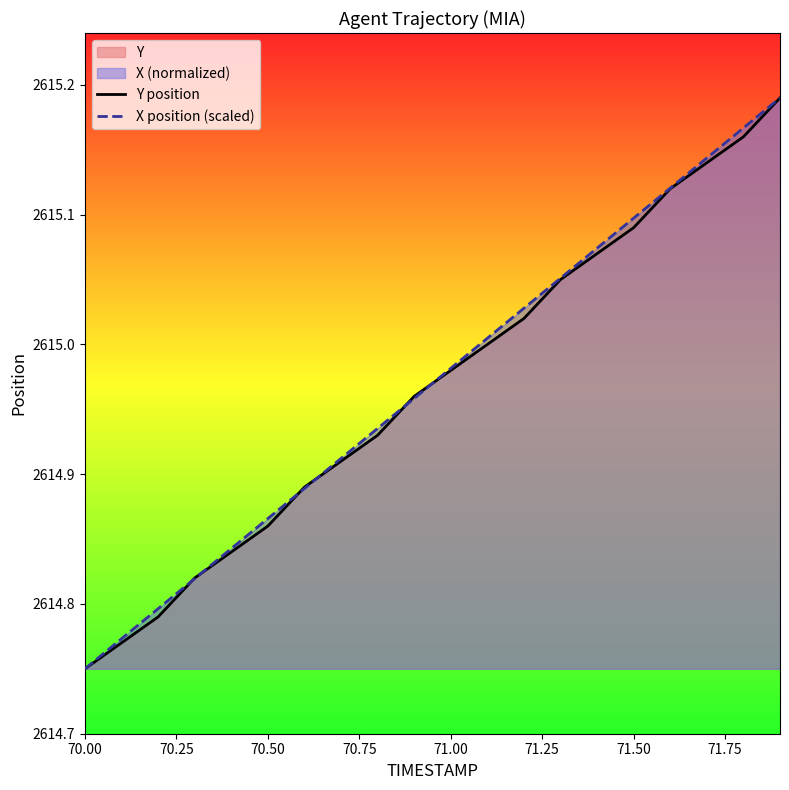

At which label is X position (scaled) closest to 2614?

70.00